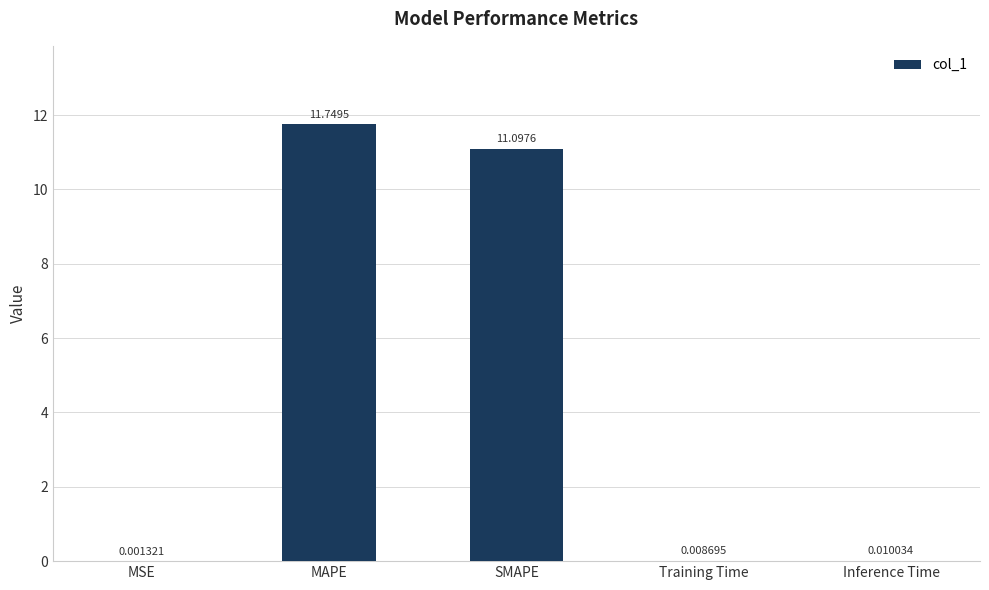

What is the sum of all values?

22.9